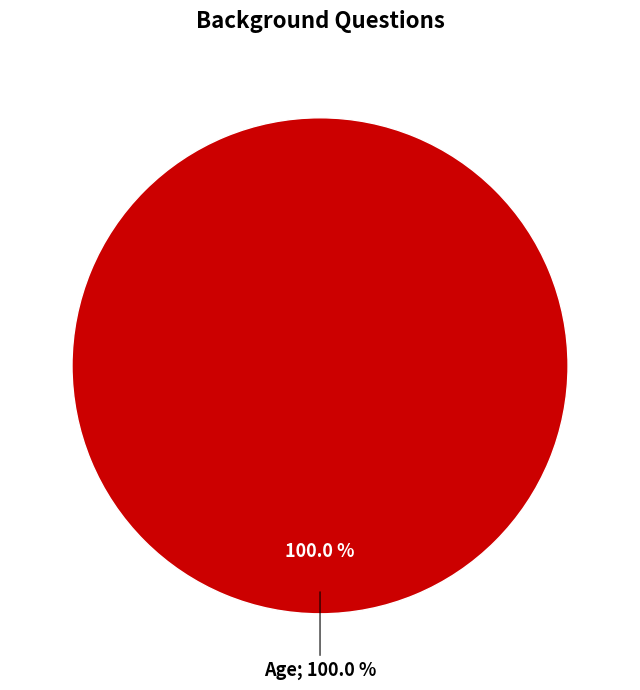

To the nearest percent, what percentage of the pie is Age?

100%